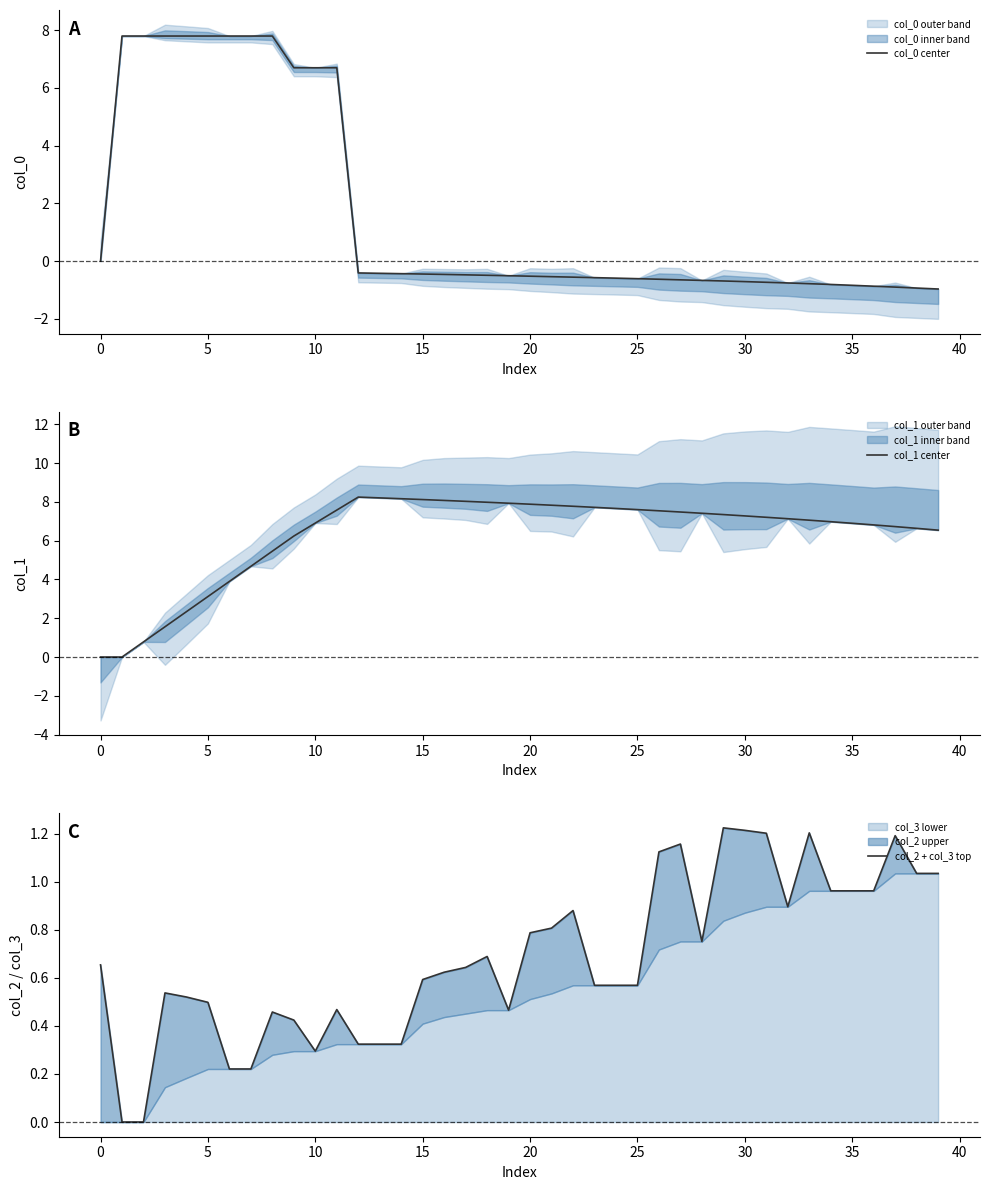

True or false: col_2 + col_3 top has more than 1 interior local peaks.

True